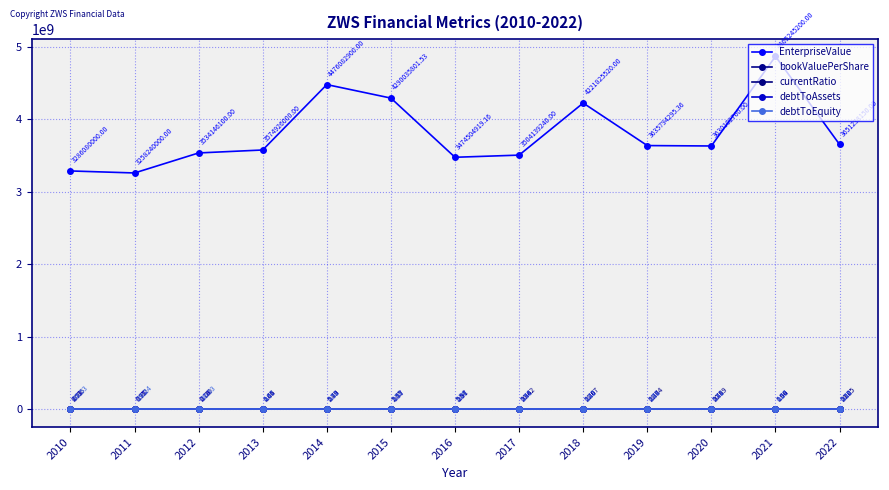

In debtToEquity, how many points are lower than both neighbors (excluding endpoints)?

3